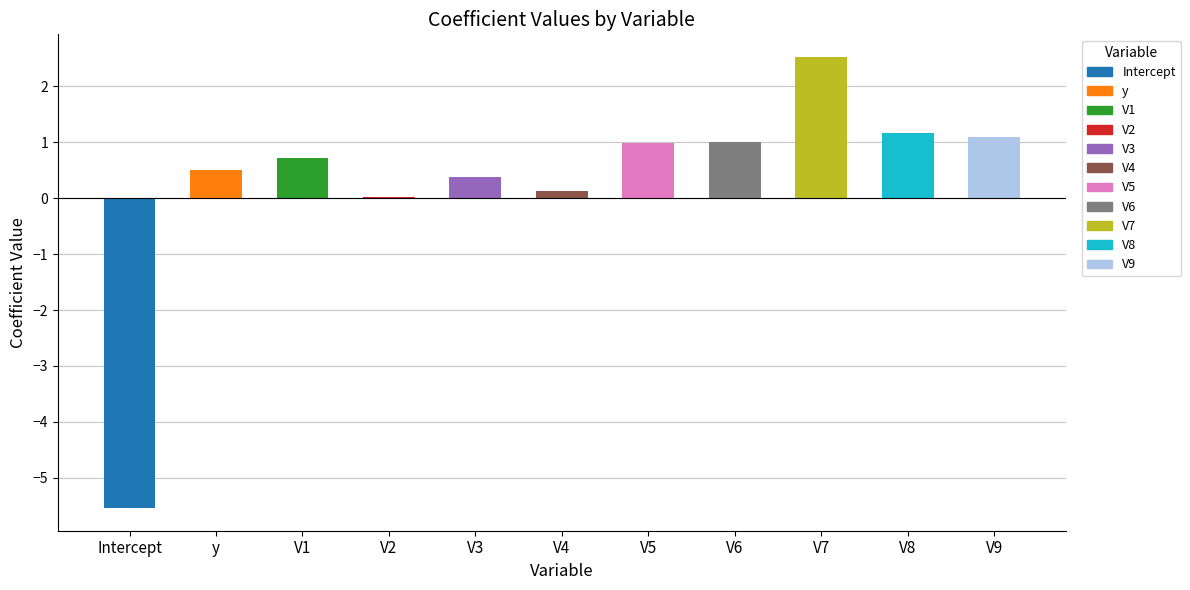

Is it true that the value at V6 is 1.0?

True